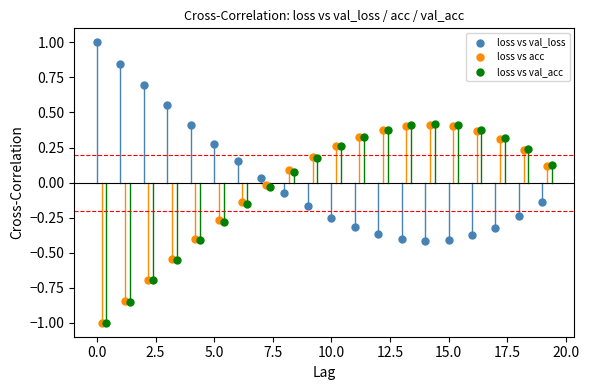

Which series reaches the maximum Y coordinate?

loss vs val_loss